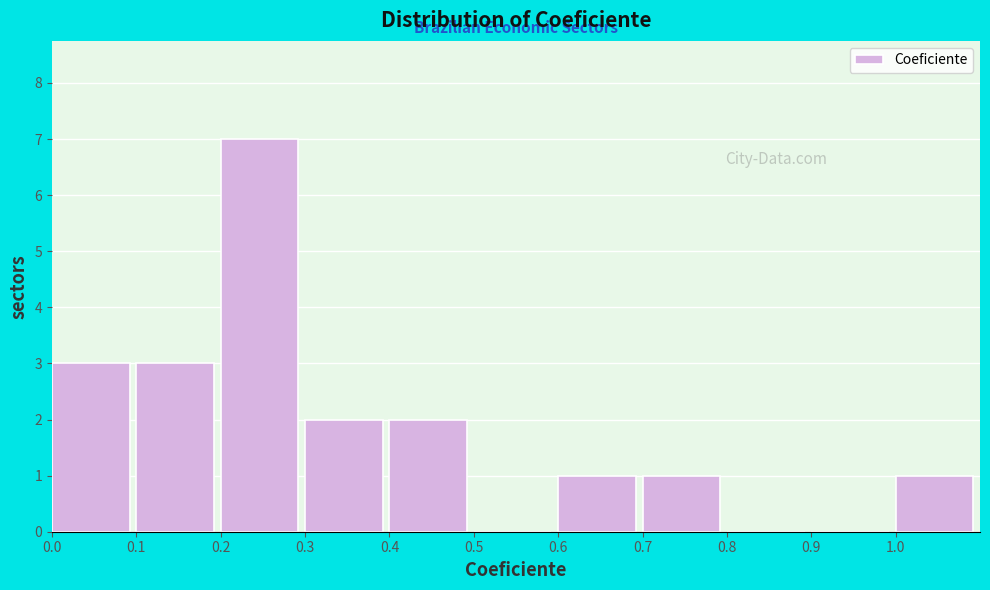

Reading left to right, transcribe this chart: for each bar, give the range it covers on the x-axis and its height. The values are not printed on the chart, so give them approximately, as read against the axis.

0.0 to 0.1: 3
0.1 to 0.2: 3
0.2 to 0.3: 7
0.3 to 0.4: 2
0.4 to 0.5: 2
0.5 to 0.6: 0
0.6 to 0.7: 1
0.7 to 0.8: 1
0.8 to 0.9: 0
0.9 to 1.0: 0
1.0 to 1.1: 1